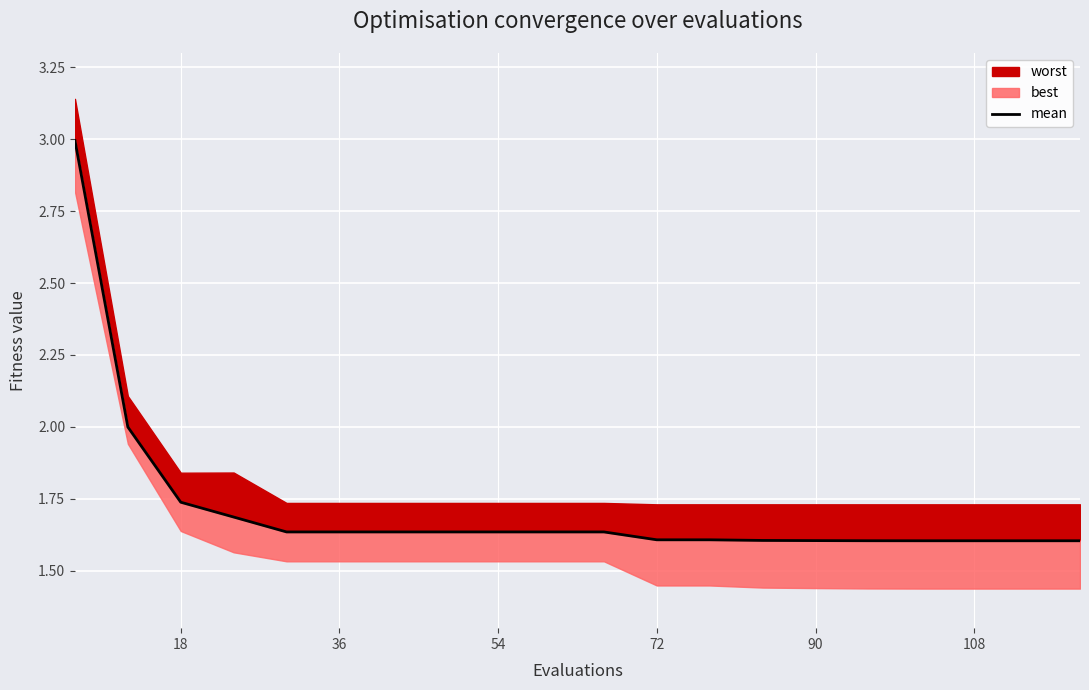

What is the sum of all values?

34.3